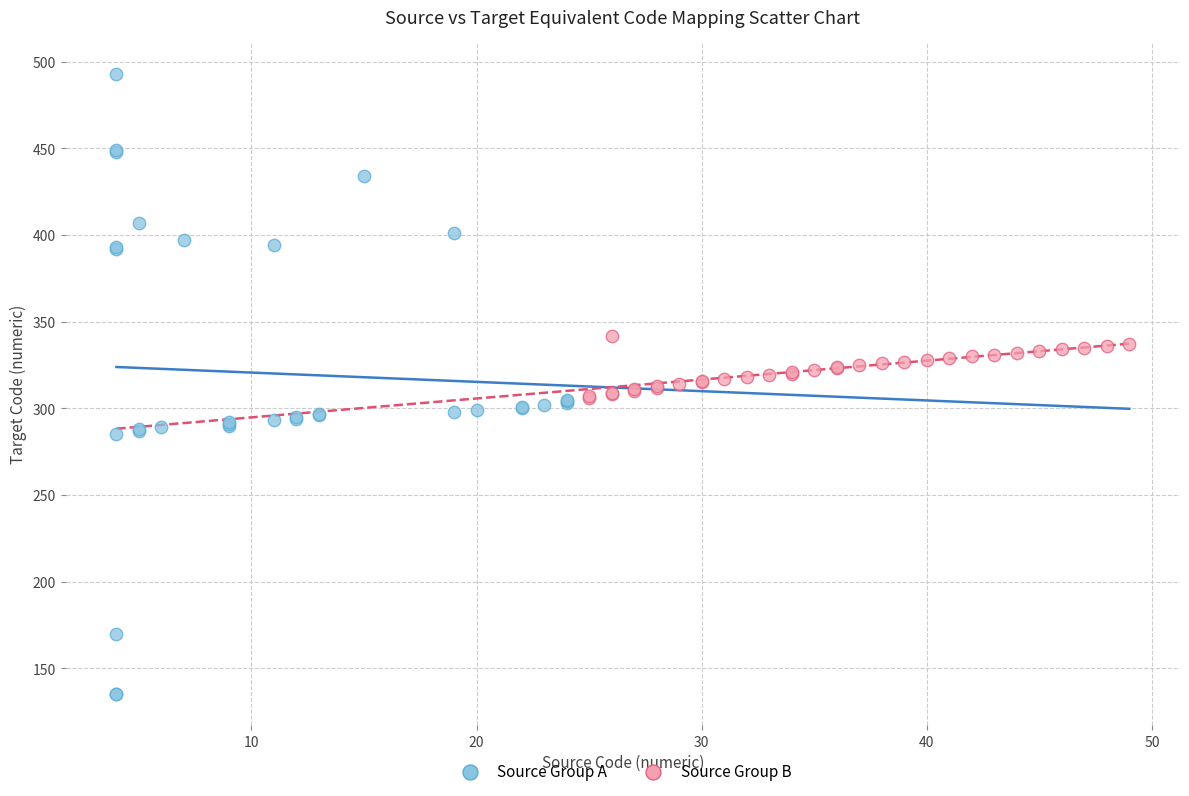

Which series contains the lowest Y value?

Source Group A